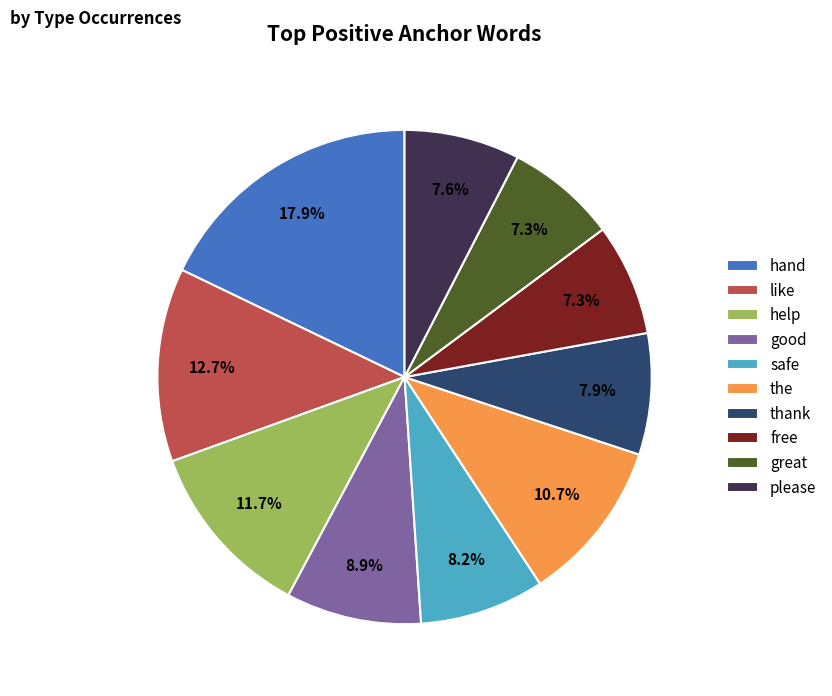

Approximately how many times larger is the value at good compared to hand?

0.5